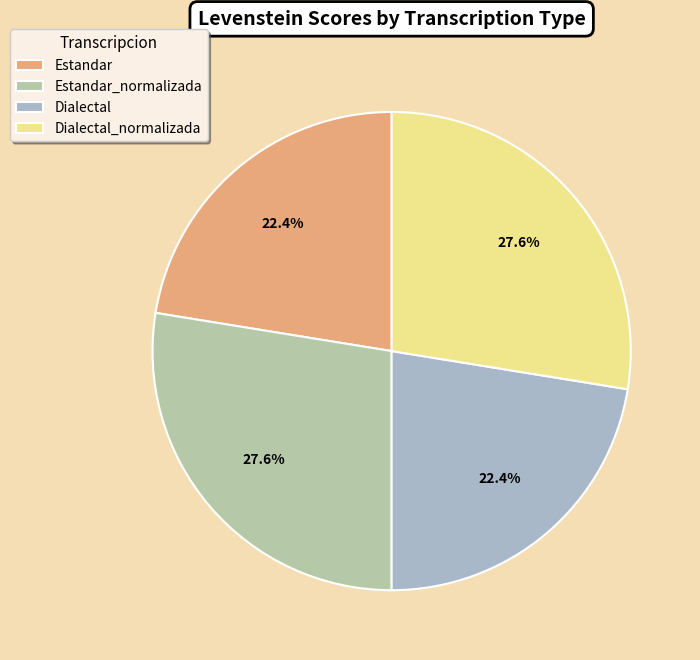

Is it true that Estandar is 28% of the pie?

False